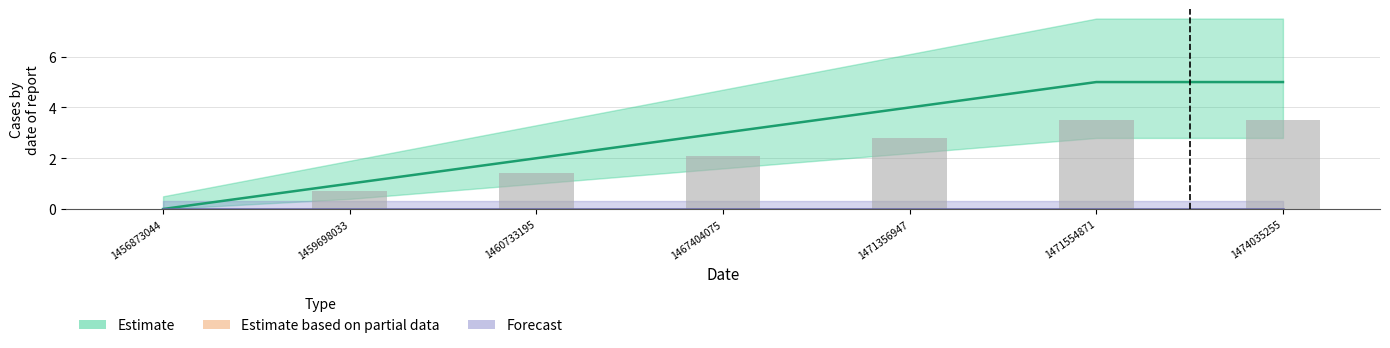

The chart shows a value of 5 at 1474035255. True or false?

True